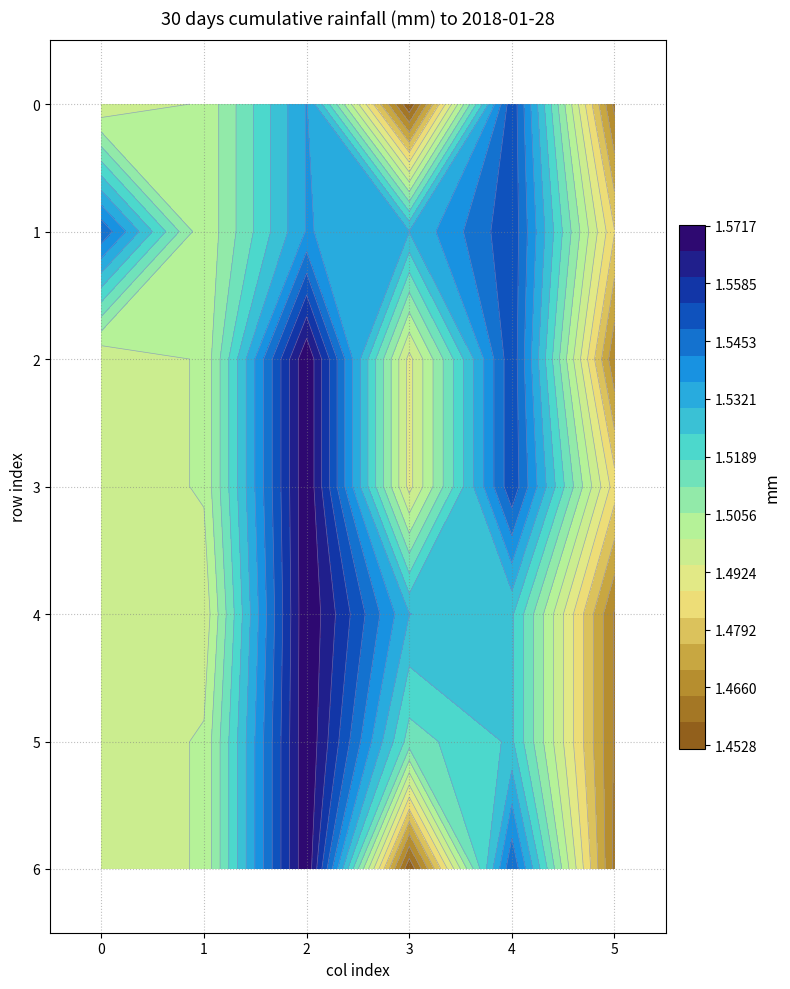

The 4 series shows 0.3 at 5. True or false?

False